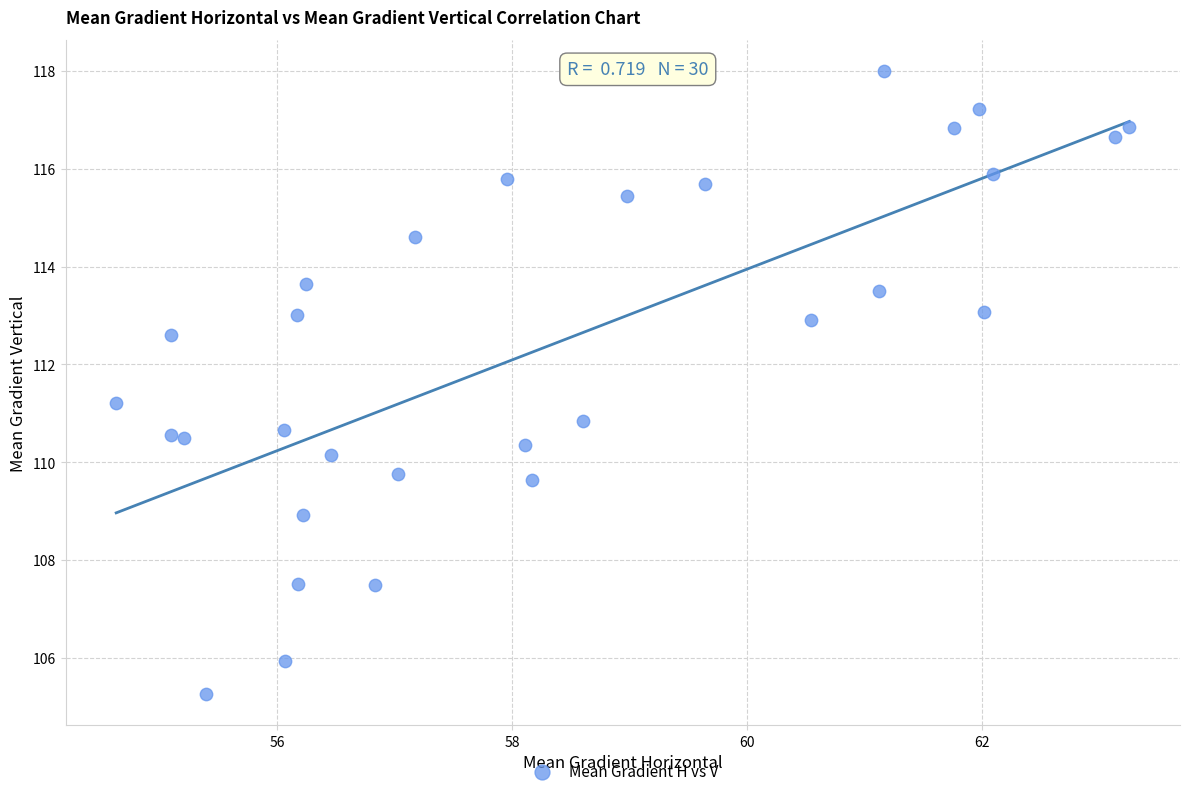

What is the range of X values (max minus min)?

8.6